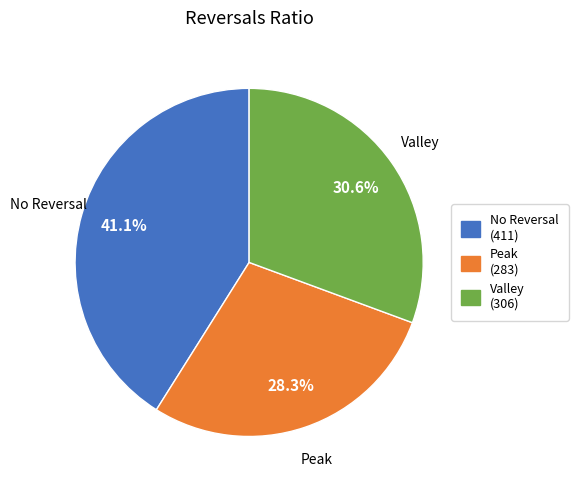

Does any single category account for the majority?

No